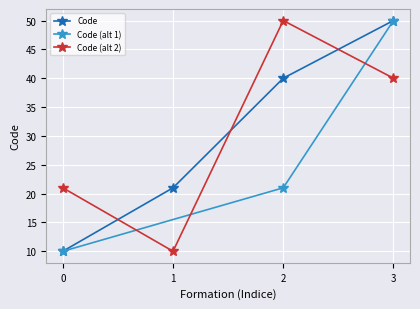

What is the value of the Code (alt 2) point at the 4th from the left?

40